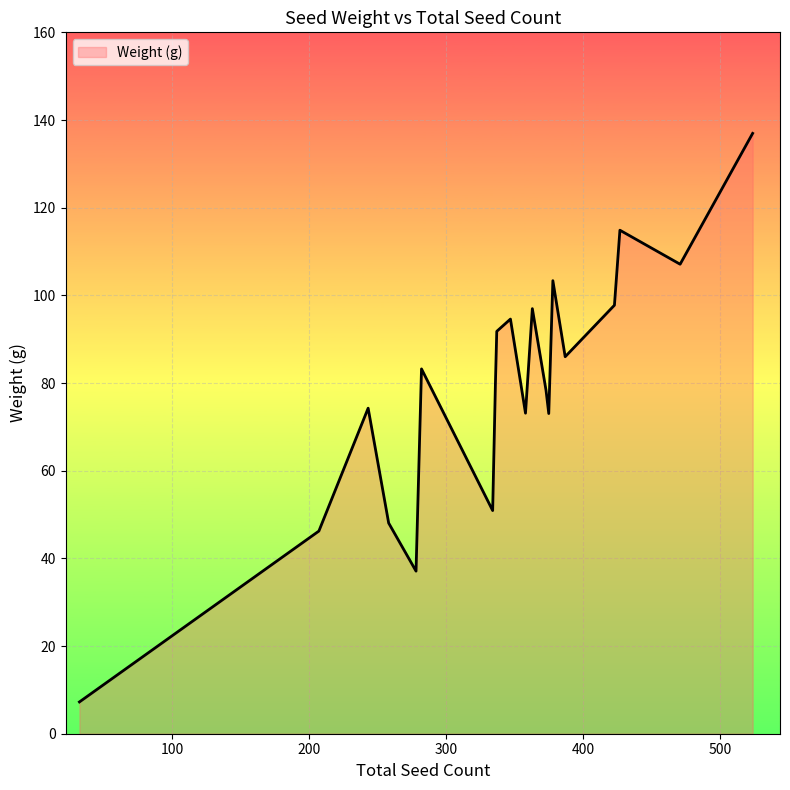

What is the difference between the maximum and minimum values?

129.7